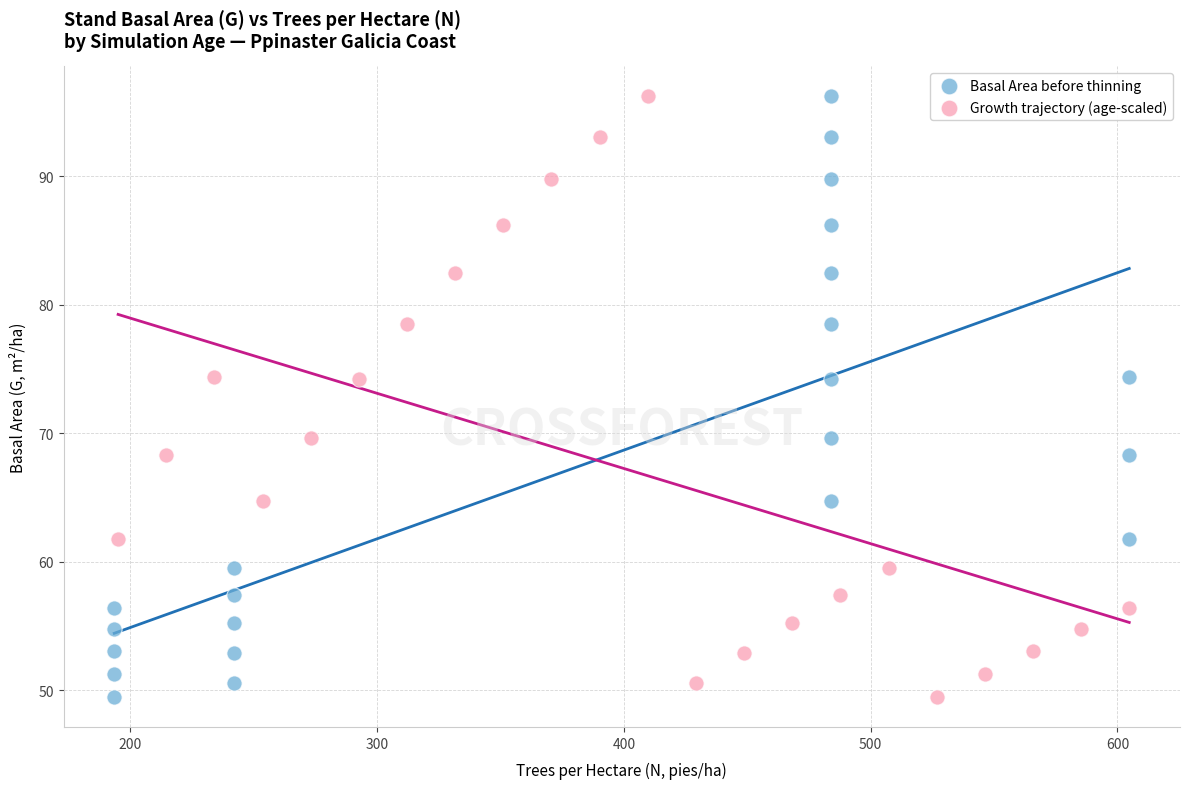

What are all the series names shown in the legend?

Basal Area before thinning, Growth trajectory (age-scaled)